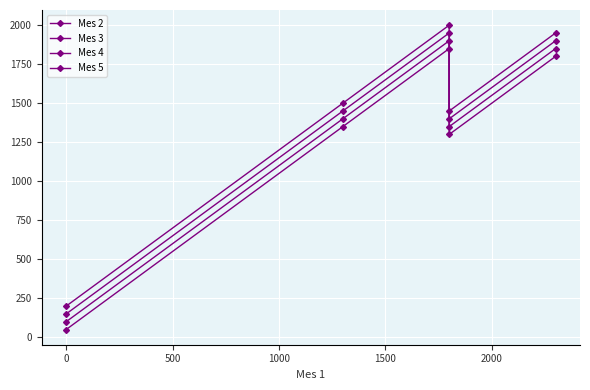

Reading left to right, list all the values displayed in this chart.

Mes 2: 50	1350	1850	1300	1800
Mes 3: 100	1400	1900	1350	1850
Mes 4: 150	1450	1950	1400	1900
Mes 5: 200	1500	2000	1450	1950